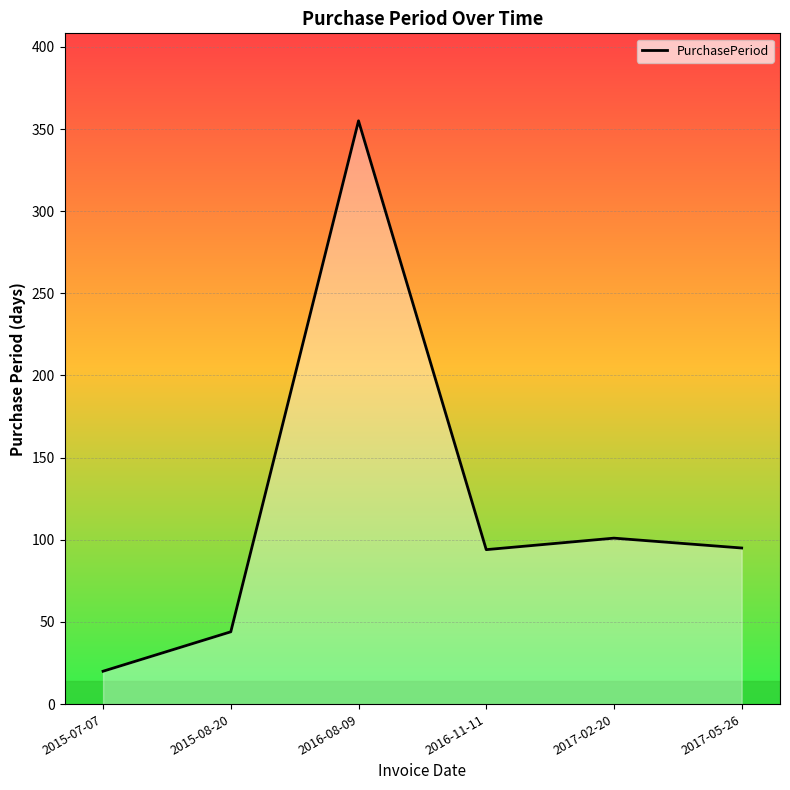

At which category does the data reach its first local peak?

2016-08-09